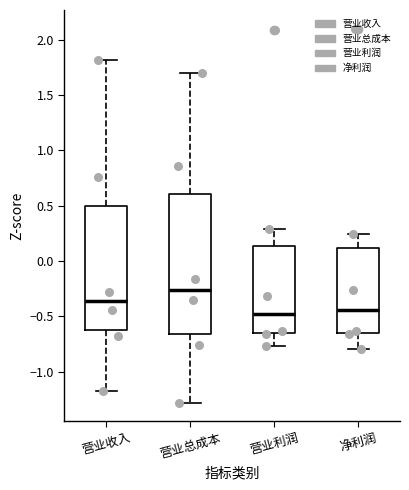

Where is the lower edge of the box for 营业利润 on the y-axis? The values are not printed on the chart, so give them approximately, as read against the axis.

-0.65